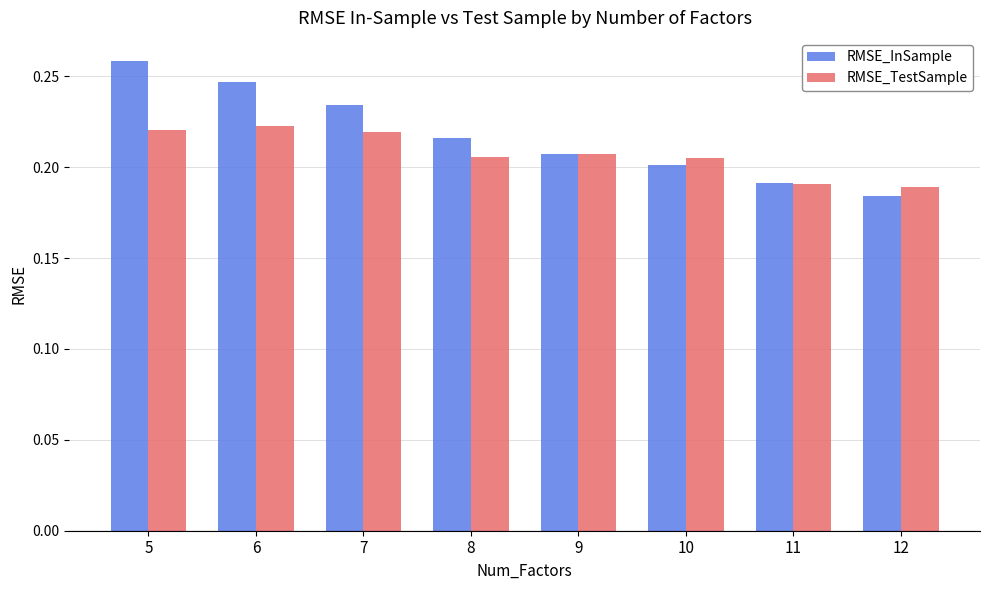

How many RMSE_TestSample values are between 0 and 1?

8